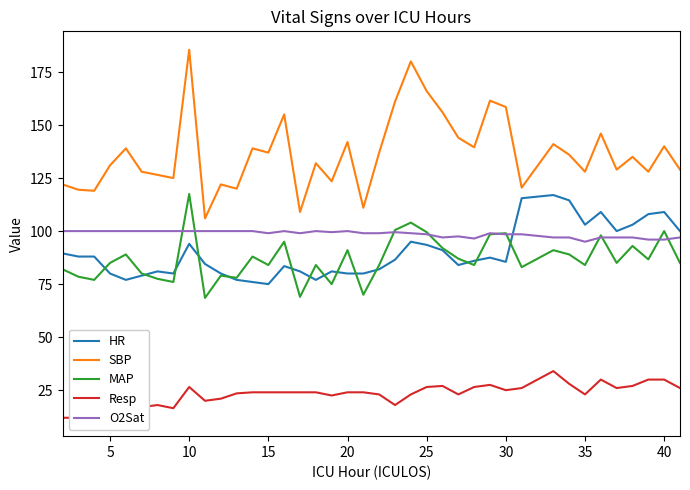

What is the lowest value of the O2Sat series?

95.0